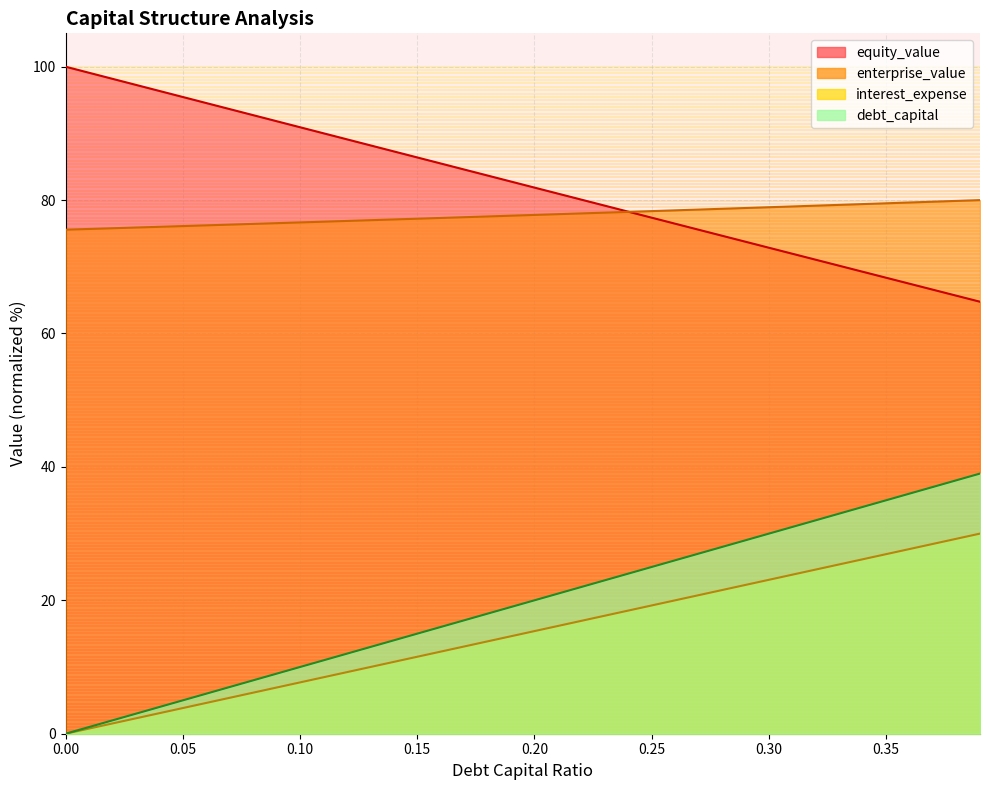

At which label is enterprise_value closest to 77?

0.13